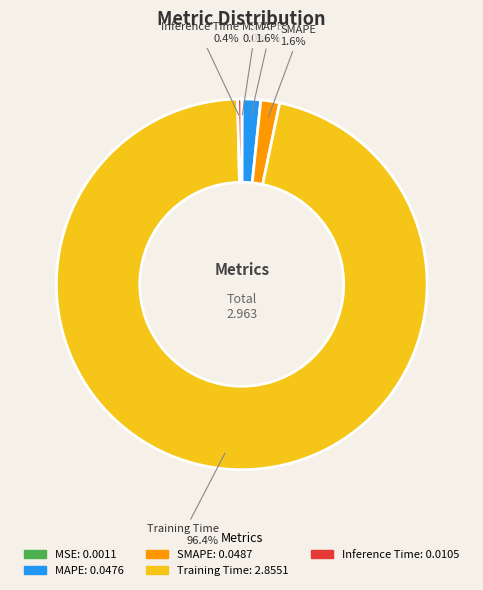

Is there any slice that represents more than half of the pie?

Yes